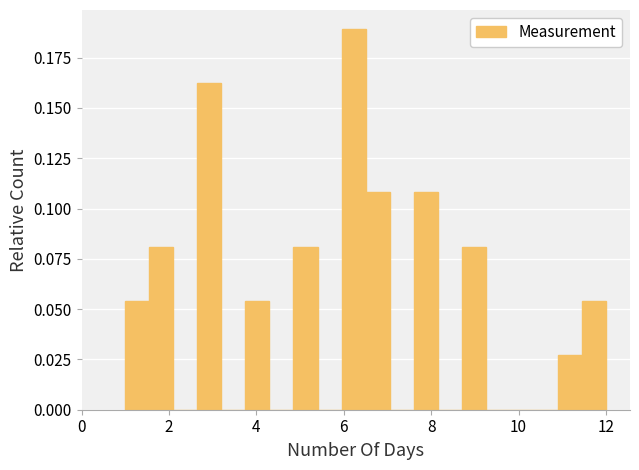

Around what value on the x-axis is the tallest bar? Give the approximate position of its centre, as read against the axis.

6.2